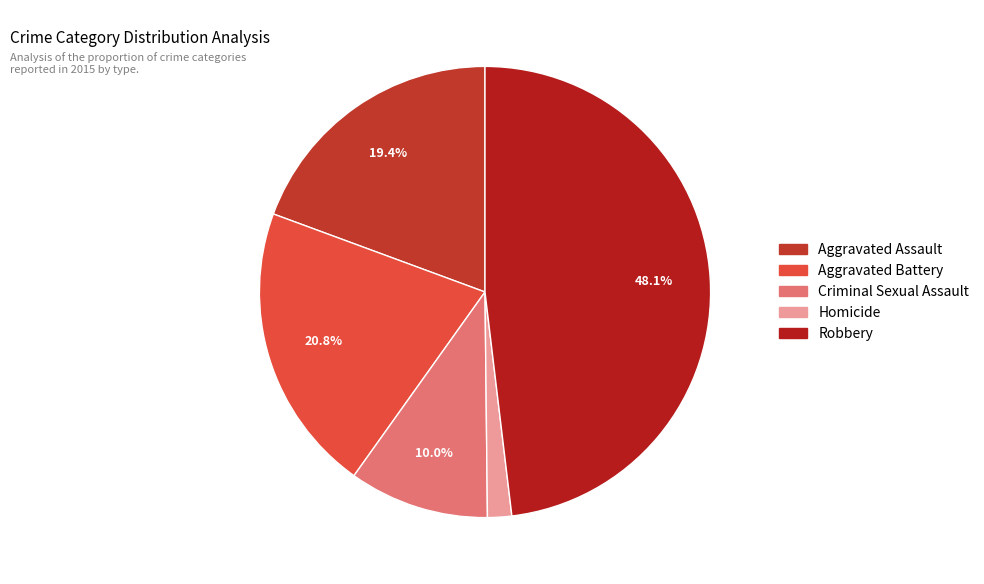

Which category has the smallest portion of the pie?

Homicide